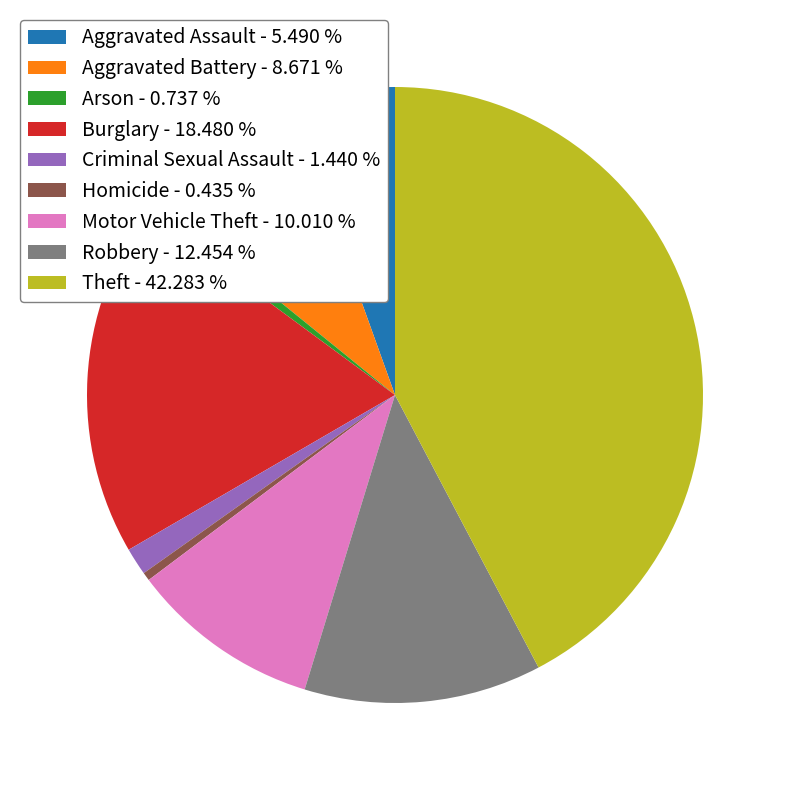

How many slices are in this pie chart?

9